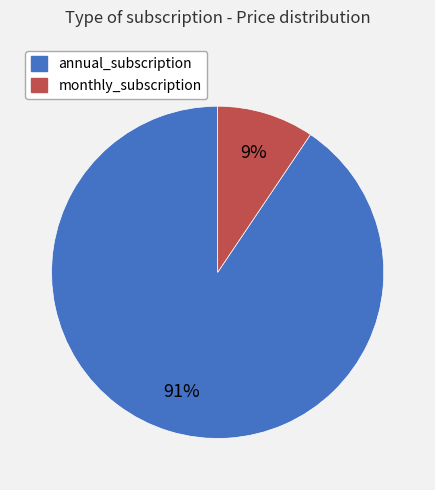

To the nearest percent, what is the average slice percentage?

50%